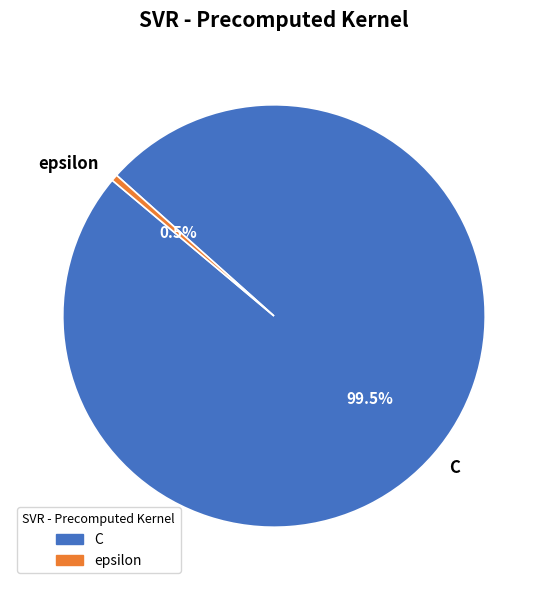

Between epsilon and C, which is larger?

C